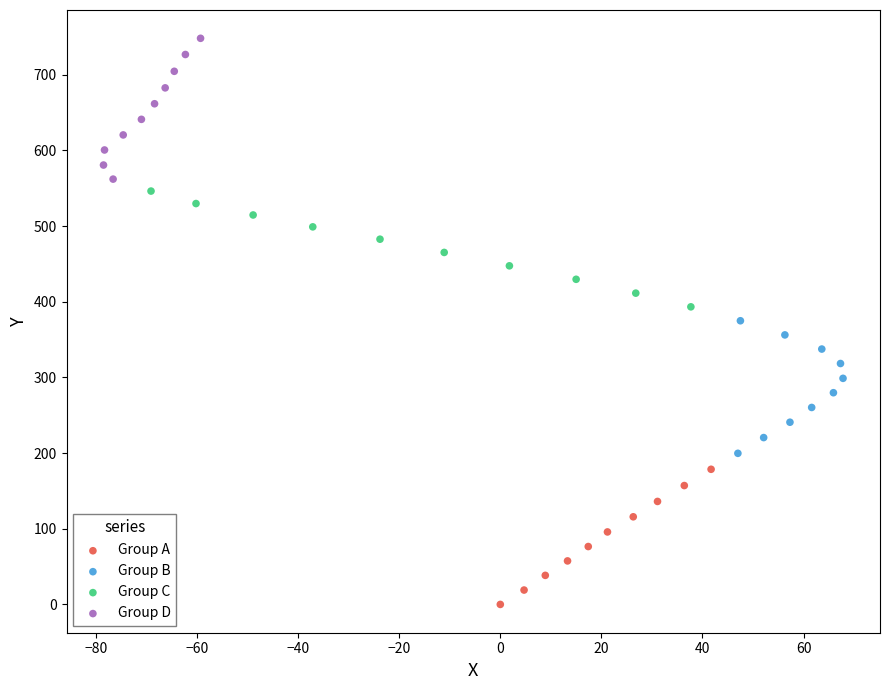

Which series has the widest spread of Y values?

Group D